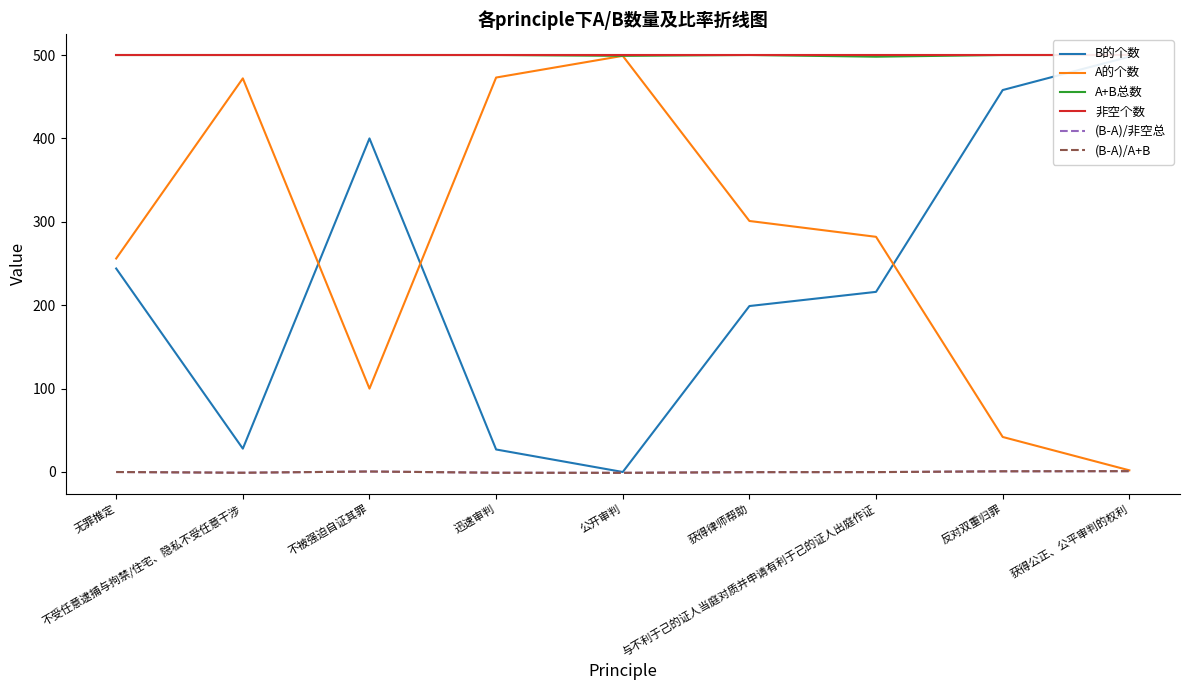

At which category does A+B总数 reach its first local valley?

公开审判